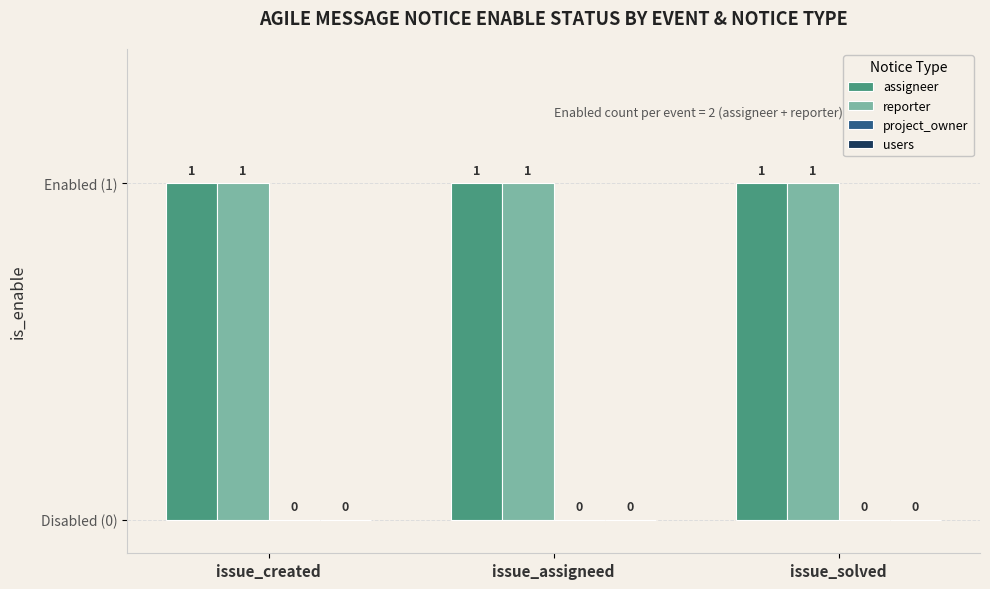

At which label is assigneer closest to 1?

issue_created